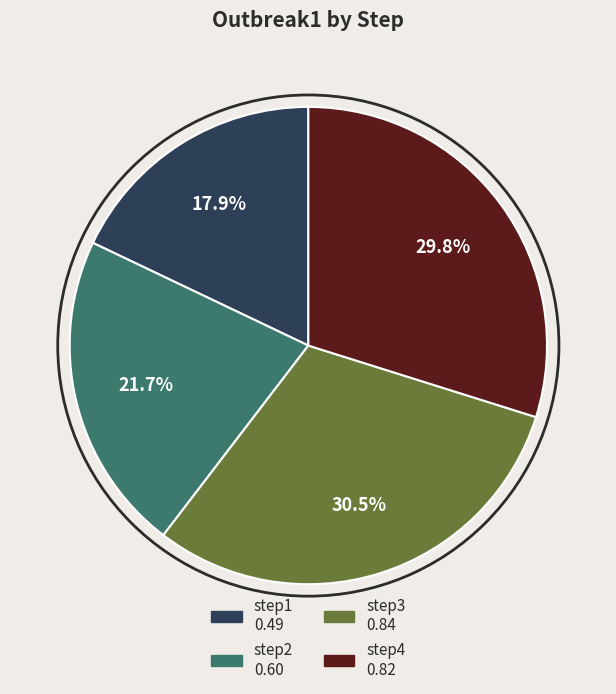

How many slices are in this pie chart?

4